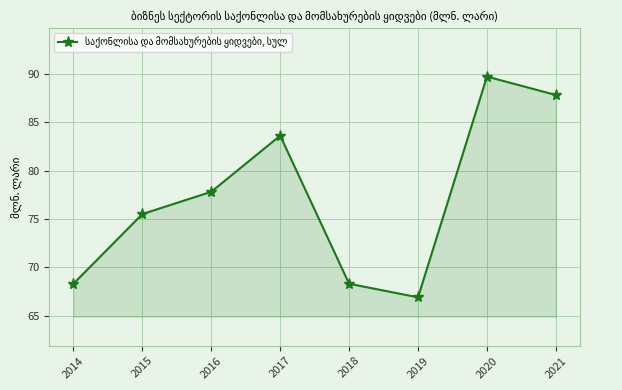

Reading left to right, extract all data points from this chart.

68.3	75.5	77.8	83.6	68.3	66.9	89.7	87.8